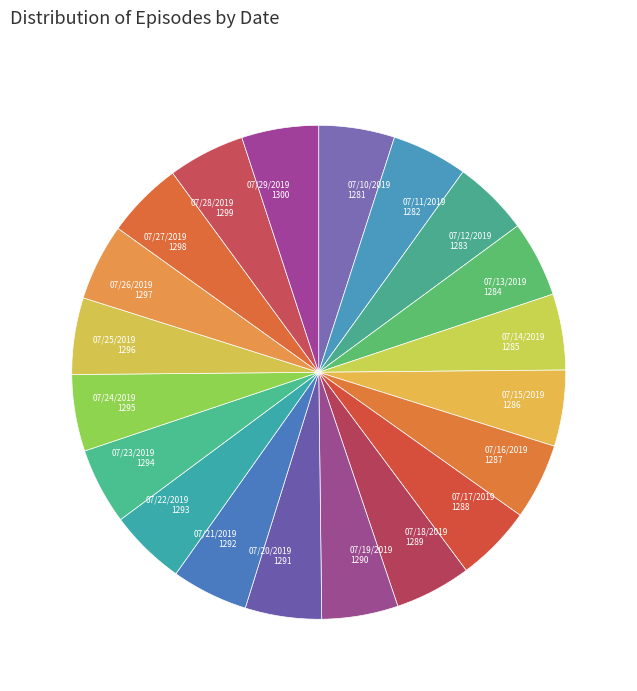

Is the sum of 07/26/2019 1297 and 07/18/2019 1289 greater than half?

No